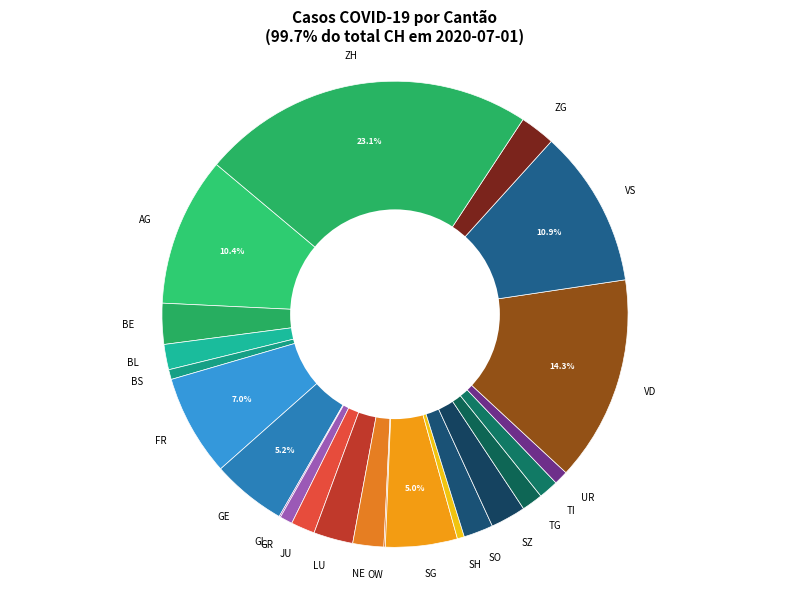

What percentage is the SZ slice, to the nearest percent?

2%